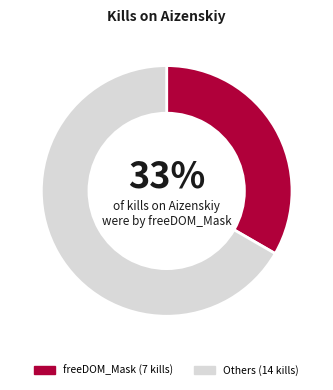

To the nearest percent, what is the average slice percentage?

50%